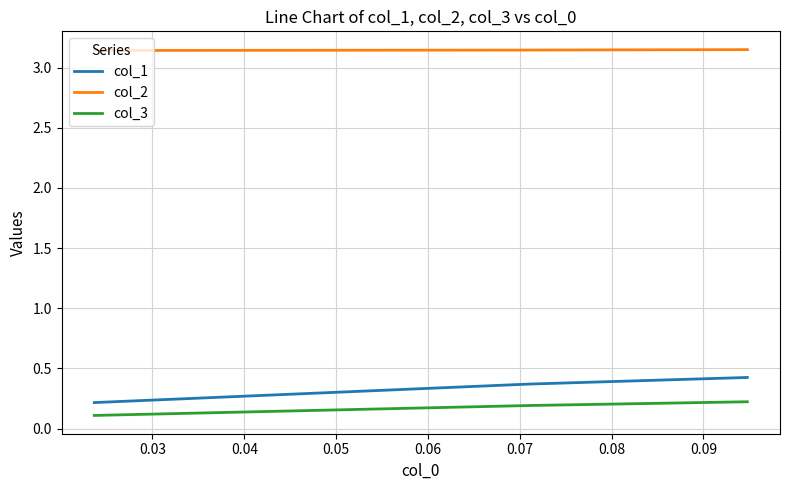

List the series in order of their peak value, lowest first.

col_3, col_1, col_2